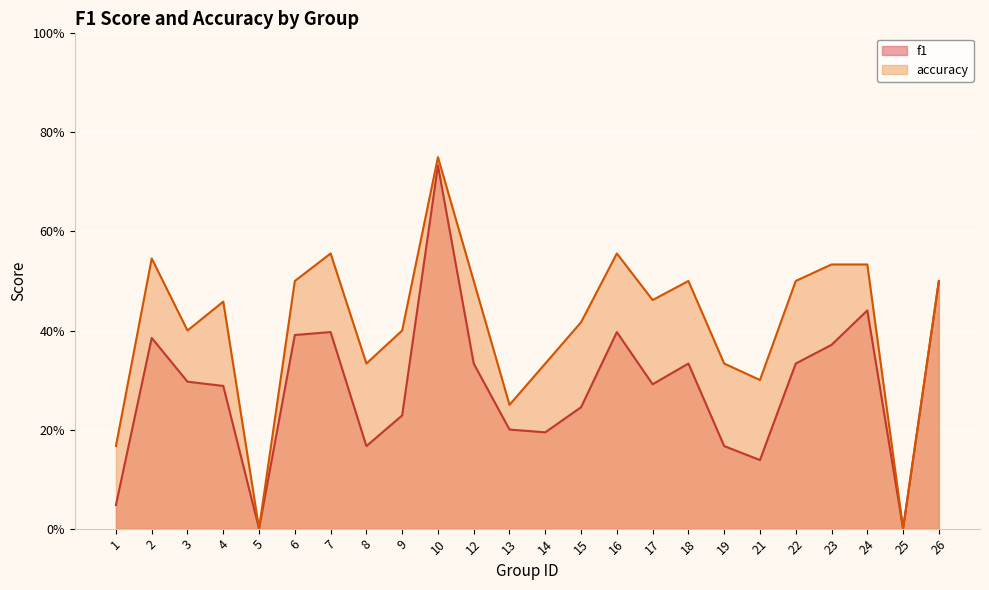

What is the difference between the accuracy values at 12 and 9?

0.1